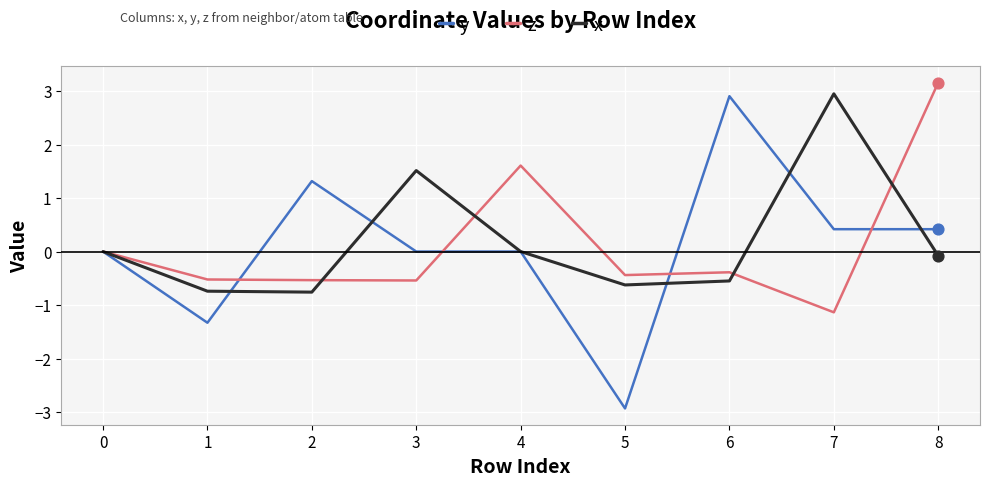

Which series has the largest range (max minus min)?

y